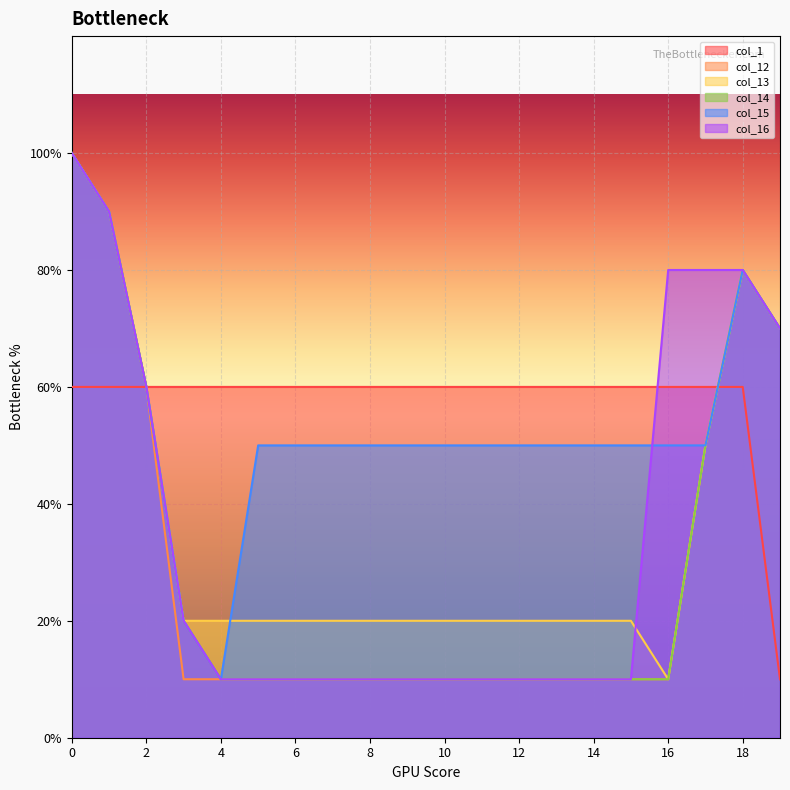

The value of col_13 at 5 is 2. True or false?

True